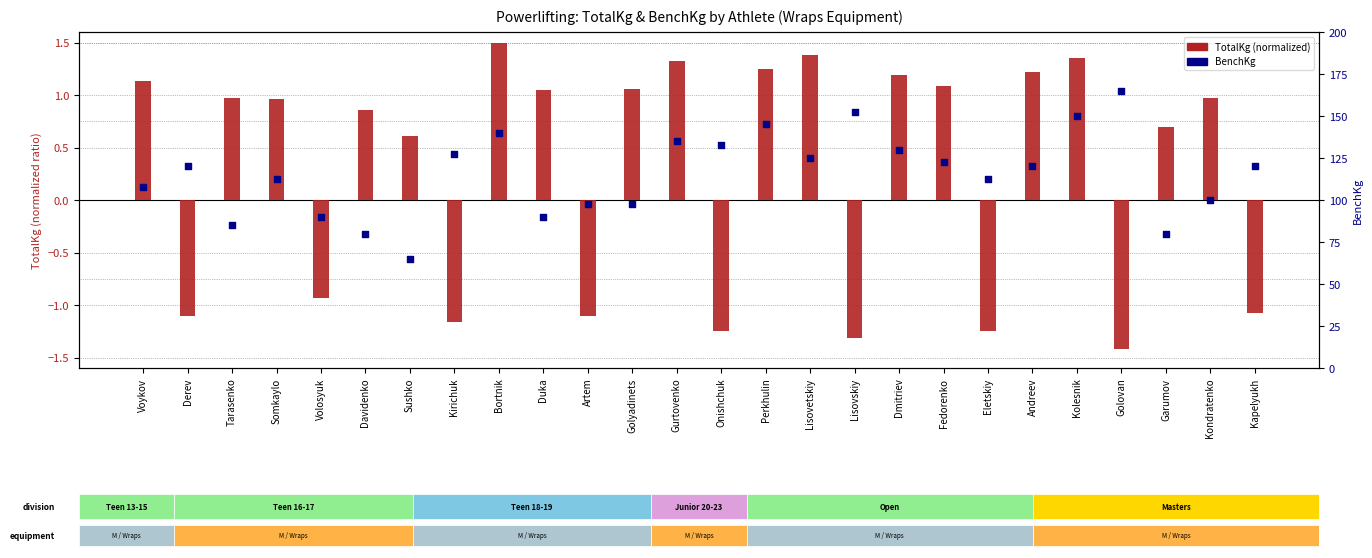

Which series has the widest spread of Y values?

BenchKg